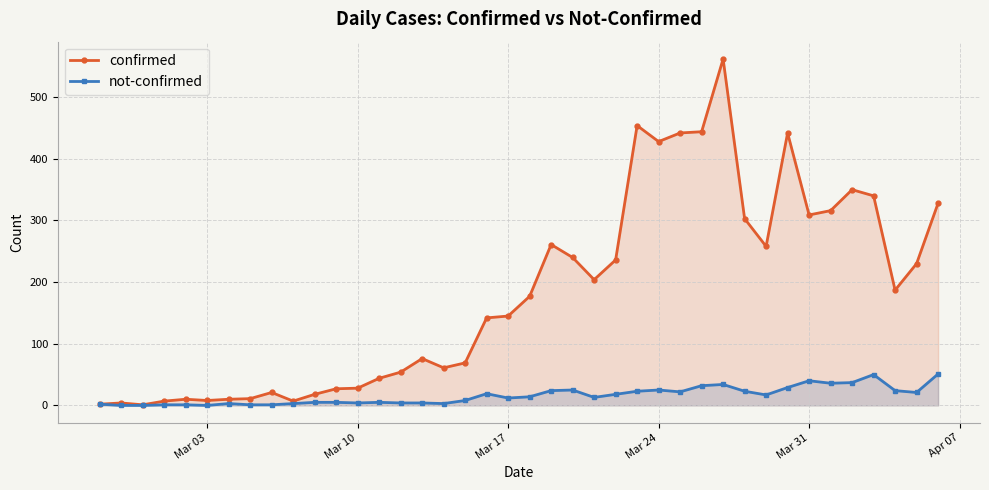

How many values in the not-confirmed series are below 14?

20